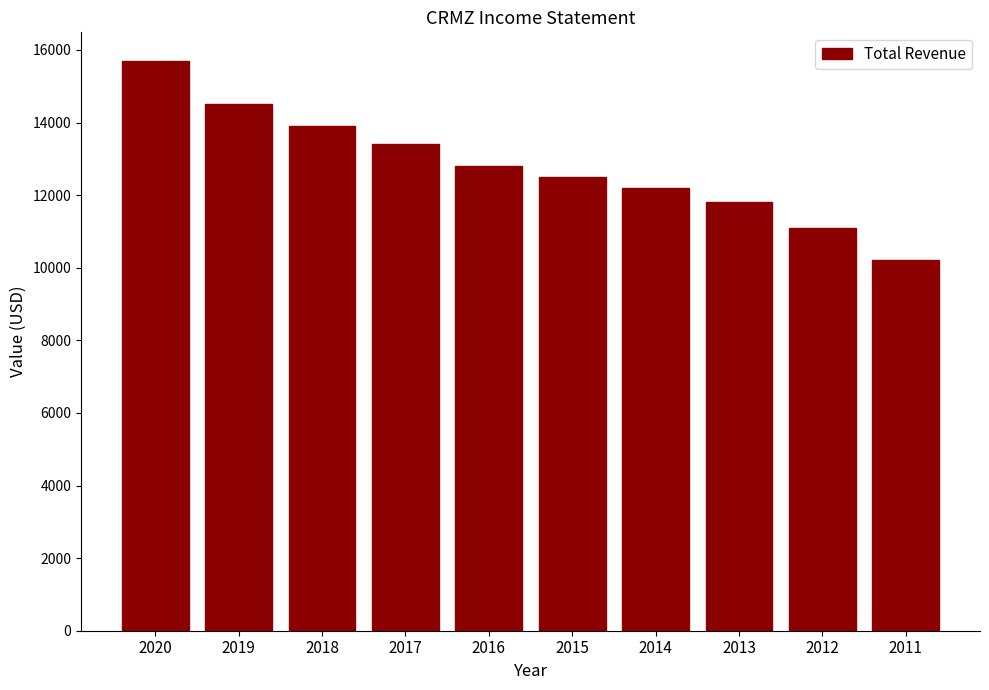

Rank the categories by value from lowest to highest.

2011, 2012, 2013, 2014, 2015, 2016, 2017, 2018, 2019, 2020